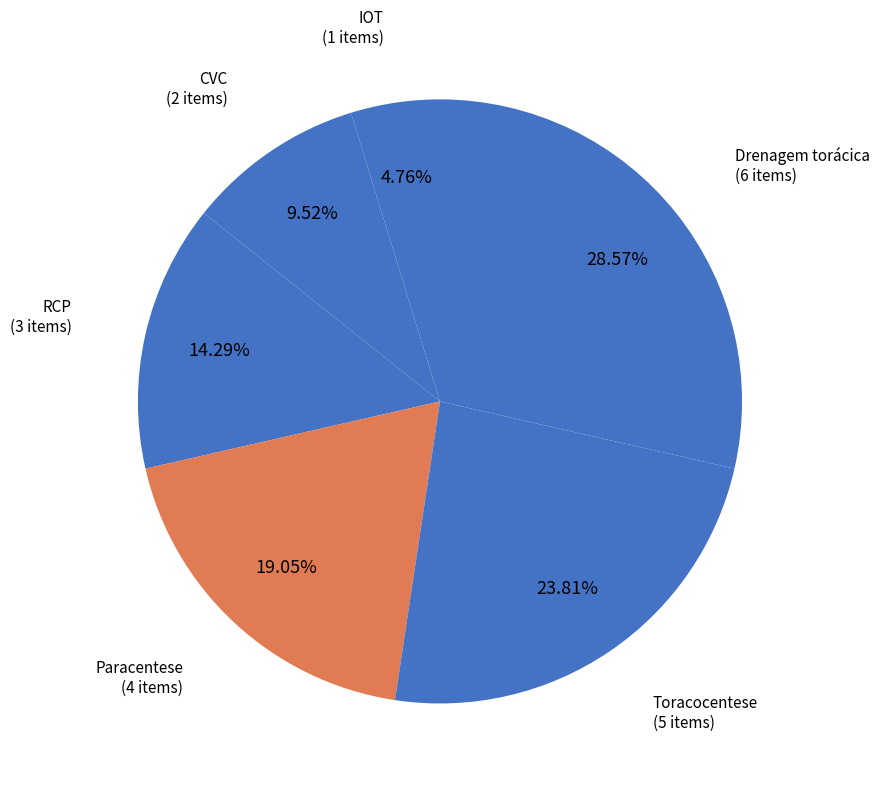

To the nearest percent, what percentage of the pie is CVC?

10%